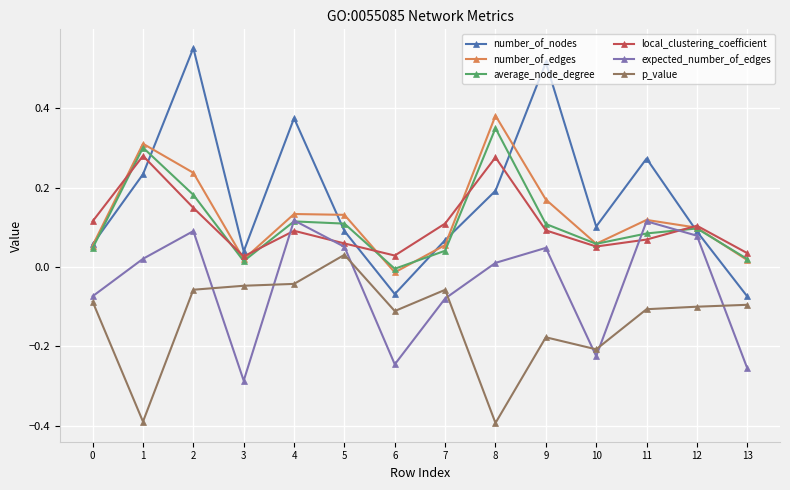

How many data points does each series have?

14